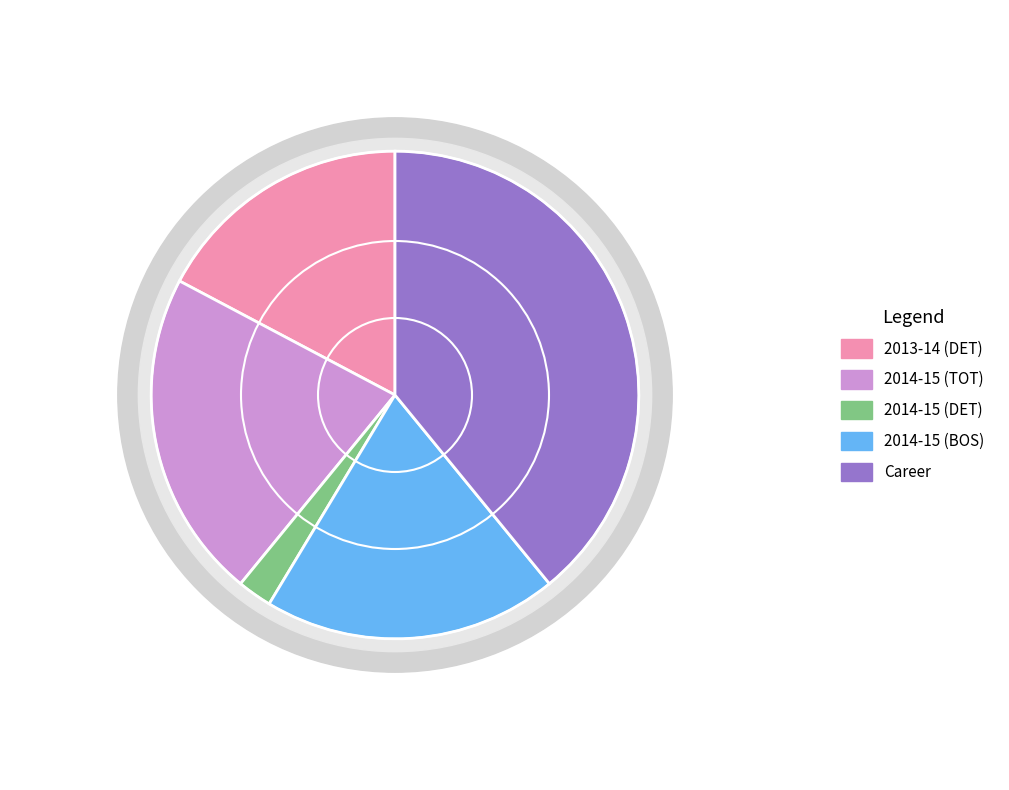

The 2014-15 (BOS) slice represents 20% of the pie. True or false?

True